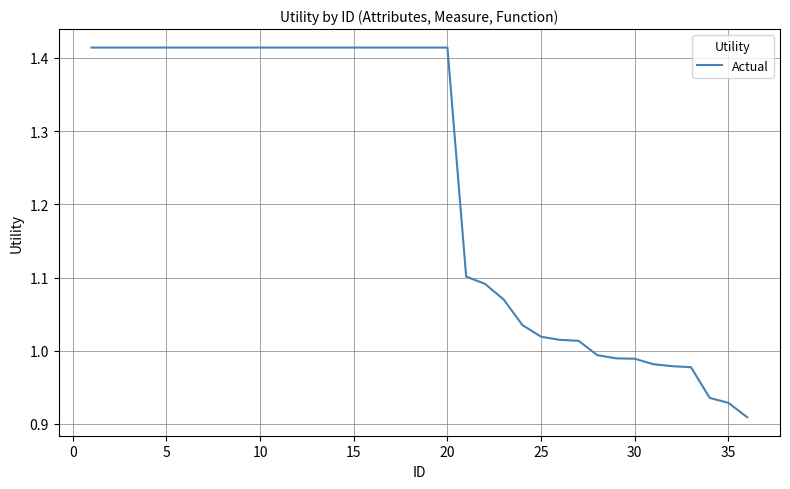

Reading left to right, what are all the values shown in this chart?

1.4	1.4	1.4	1.4	1.4	1.4	1.4	1.4	1.4	1.4	1.4	1.4	1.4	1.4	1.4	1.4	1.4	1.4	1.4	1.4	1.1	1.1	1.1	1.0	1.0	1.0	1.0	1.0	1.0	1.0	1.0	1.0	1.0	0.9	0.9	0.9